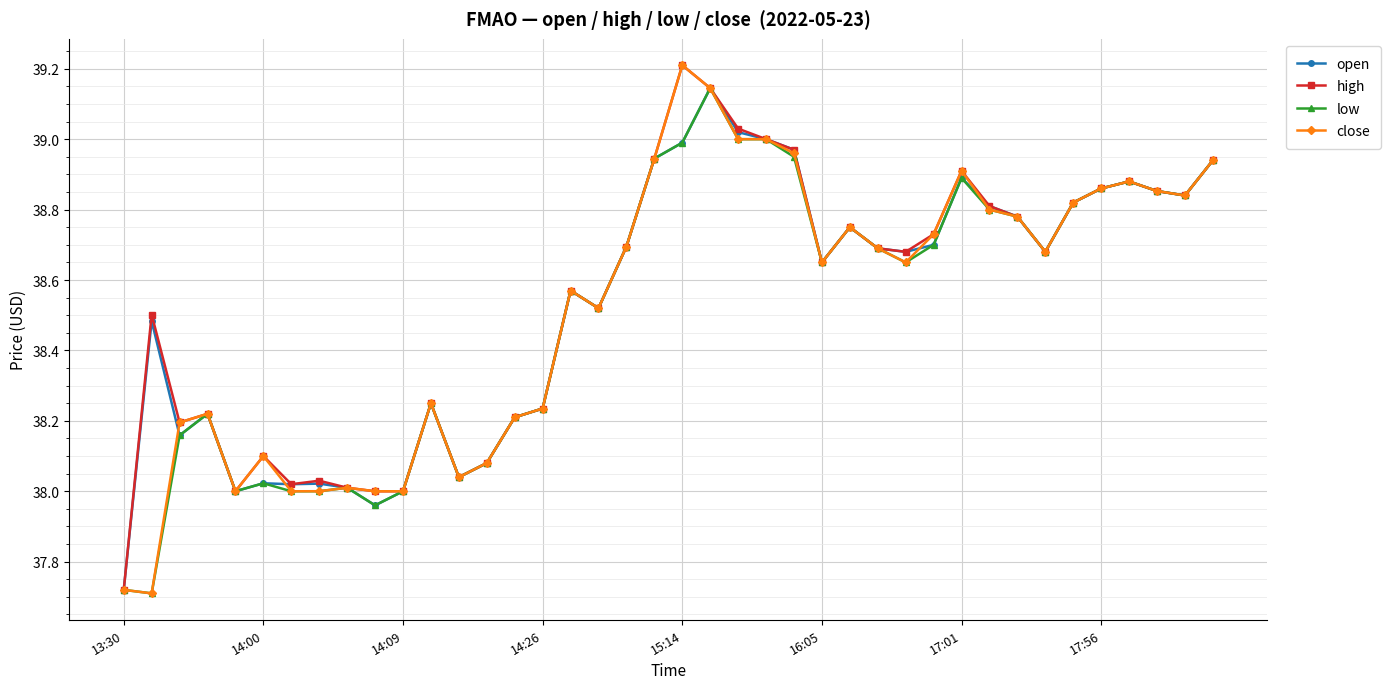

True or false: low has more than 2 interior local peaks.

True